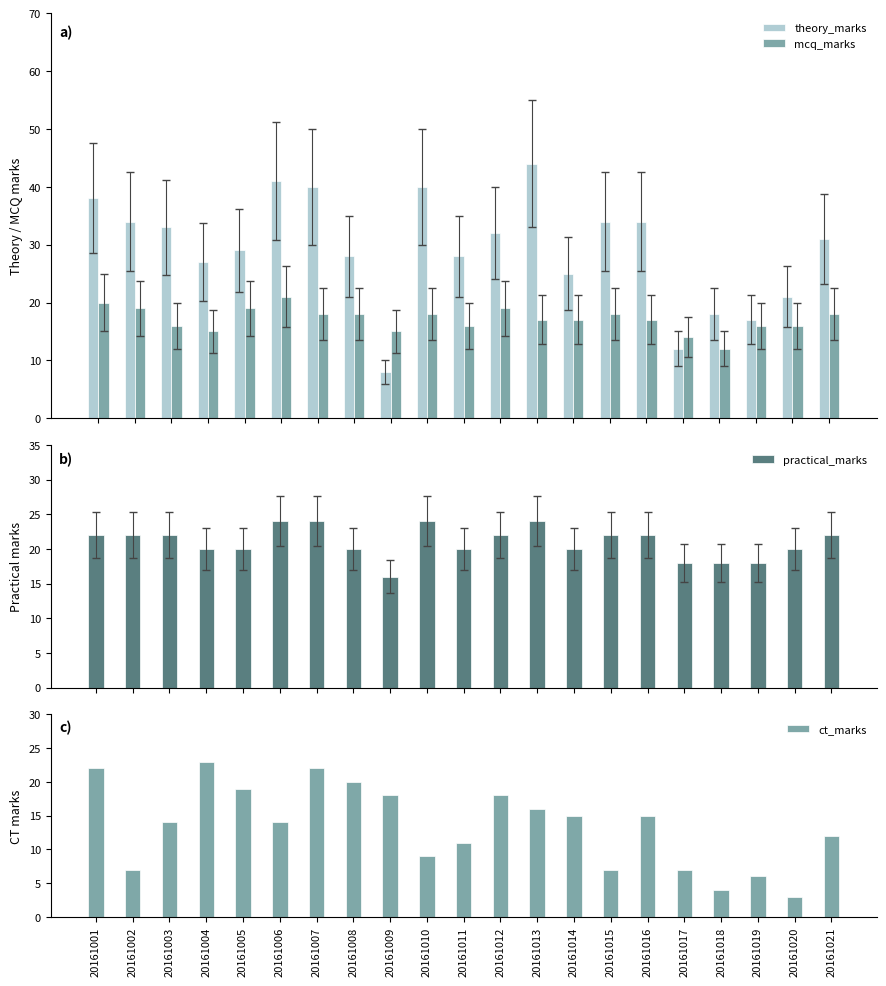

What is the value of the practical_marks bar at the 20th from the left?

20